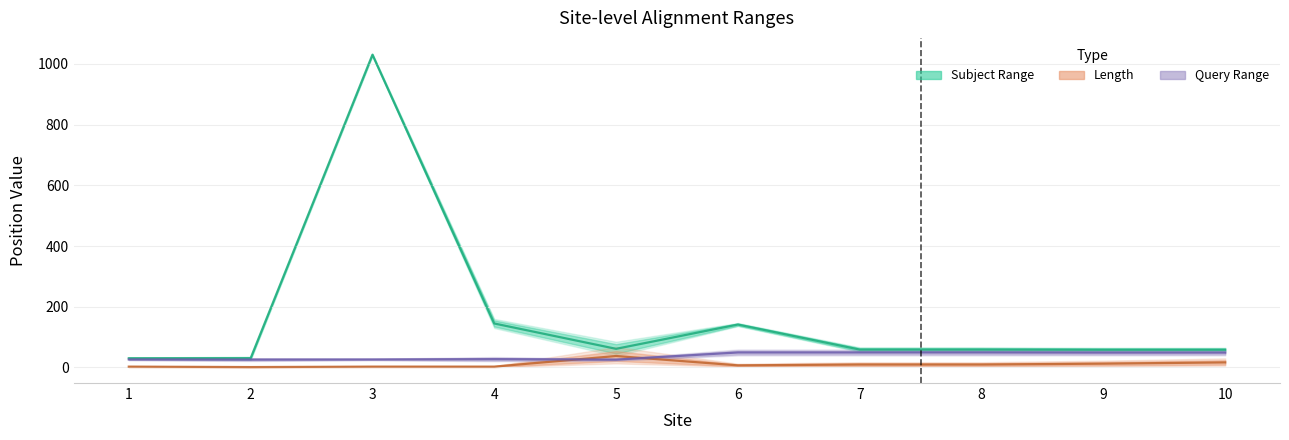

Reading left to right, extract all data points from this chart.

Subject End: 30.5	30.5	1030.5	145.0	61.5	141.5	59.0	59.0	58.5	58.5
Length: 2.8	1.4	2.8	2.8	37.8	7.0	9.8	9.8	12.6	16.8
Query End: 26.5	26.0	26.5	27.5	26.0	49.5	49.5	49.5	49.0	49.0